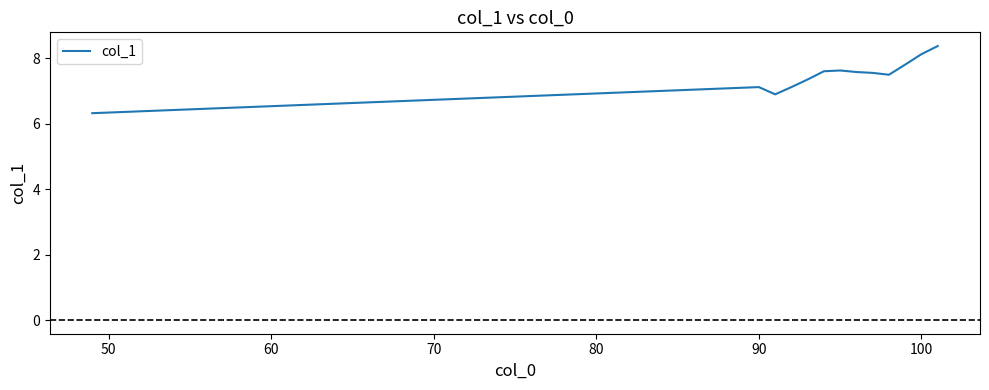

What is the greatest value displayed?

8.4